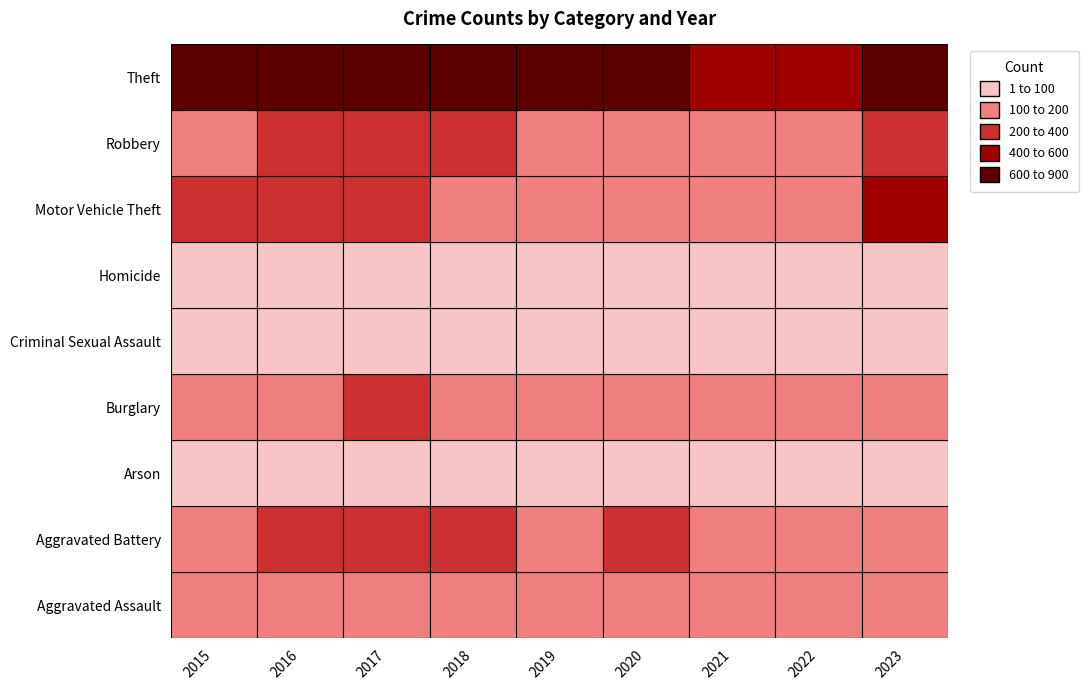

What value does the Aggravated Assault series have at 2021, to the nearest 10?

160